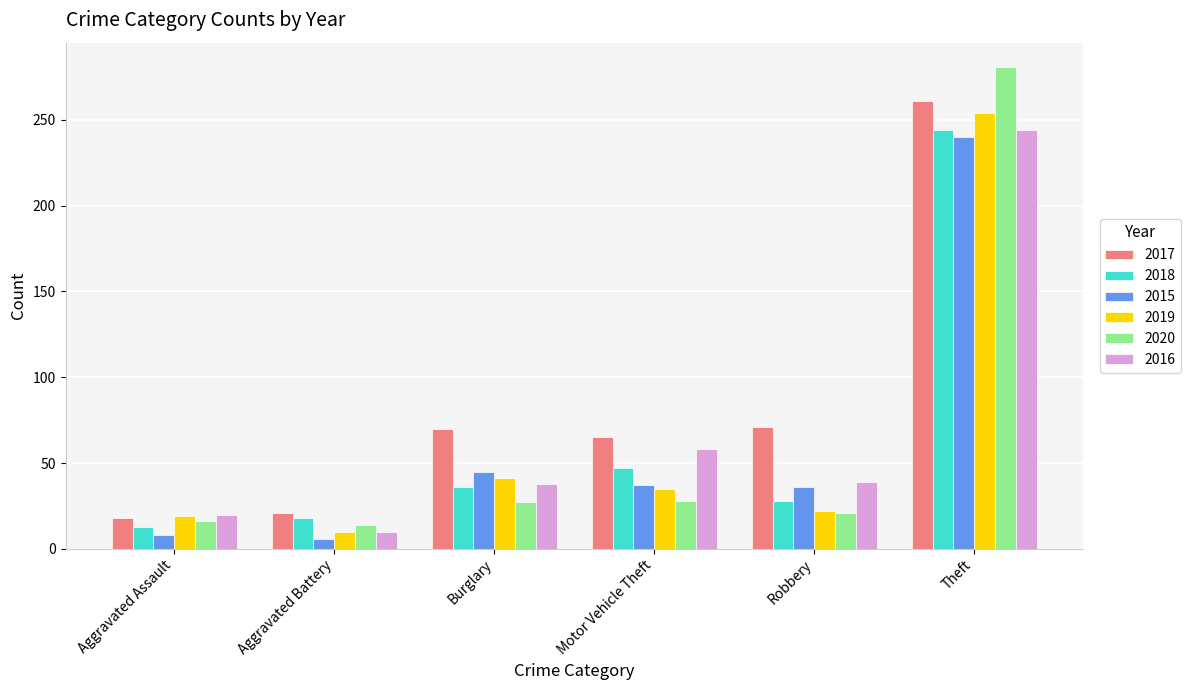

At which category is the sum across all series the highest?

Theft